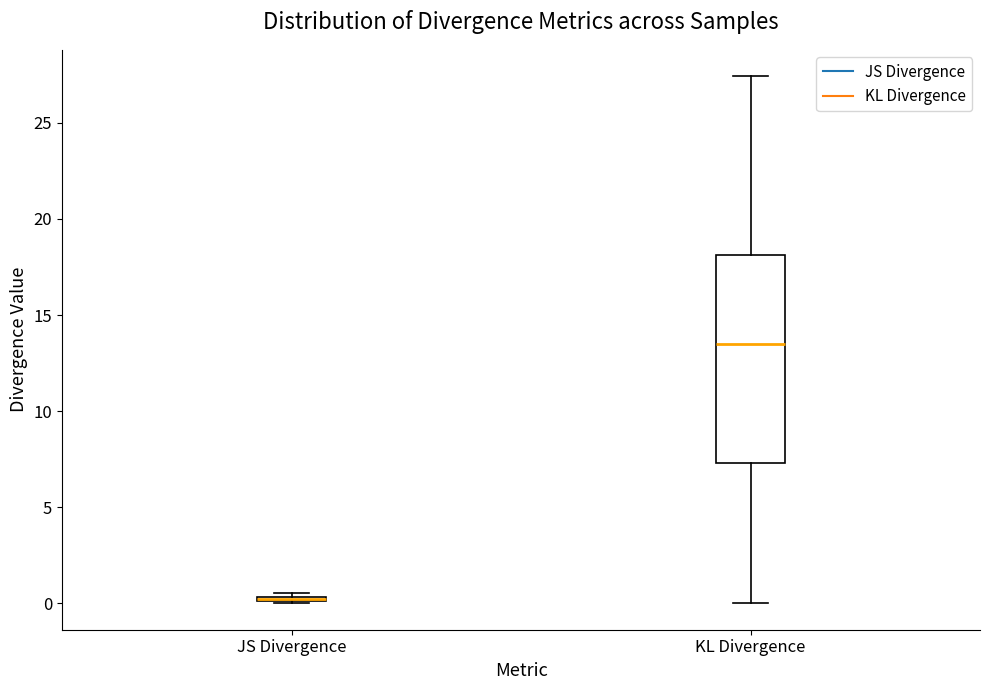

Where does the lower whisker of the box for KL Divergence end on the y-axis? The values are not printed on the chart, so give them approximately, as read against the axis.

0.0